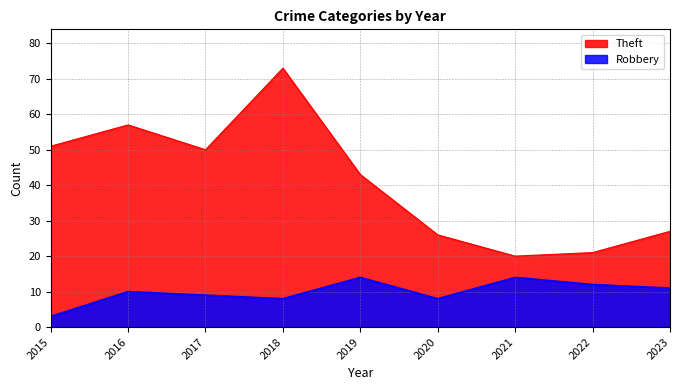

True or false: Robbery and Theft cross at least once.

False